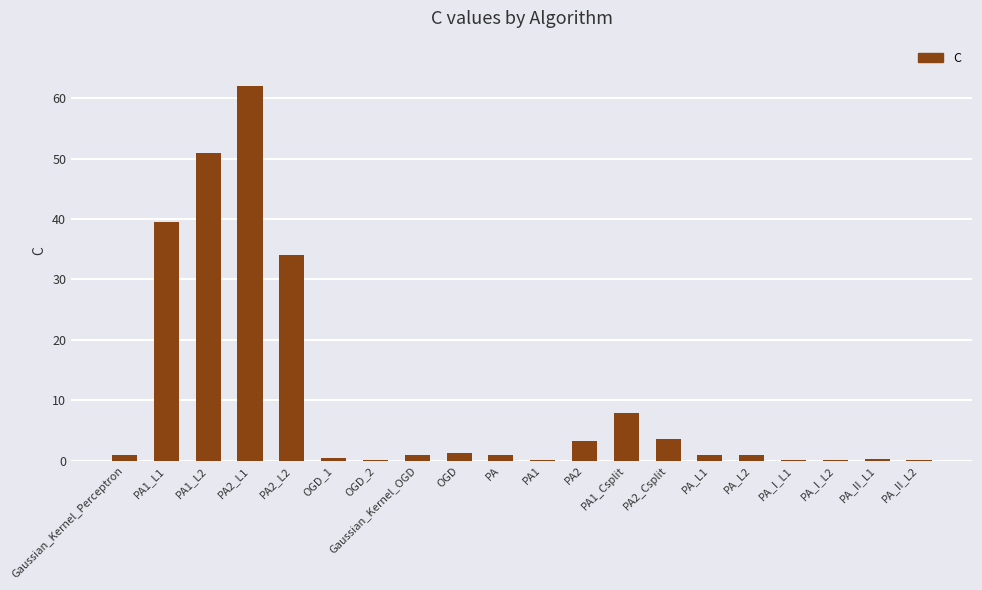

The chart shows a value of 3.5 at PA2_Csplit. True or false?

True